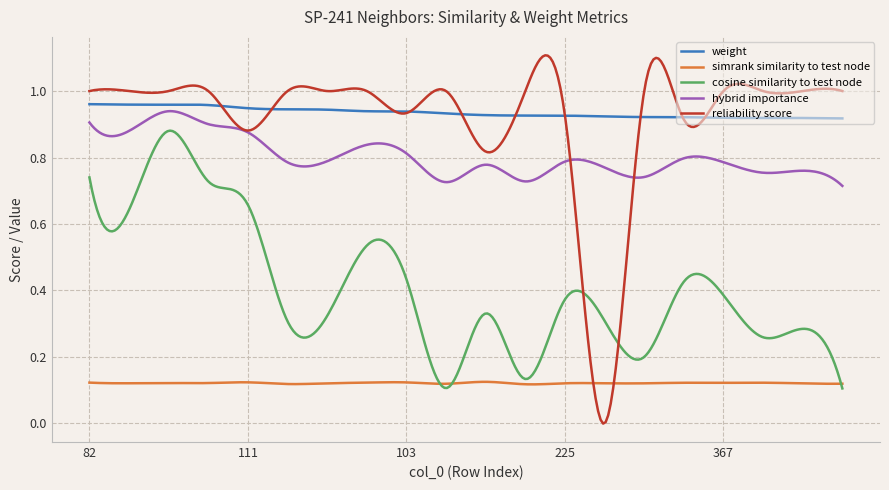

True or false: hybrid importance and simrank similarity to test node cross at least once.

False